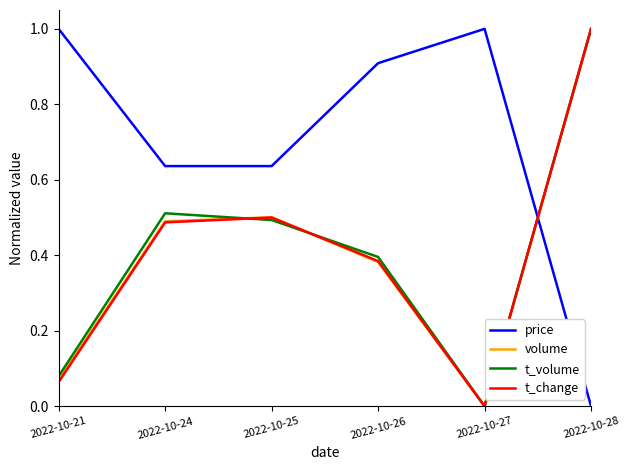

What are all the series names shown in the legend?

price, volume, t_volume, t_change